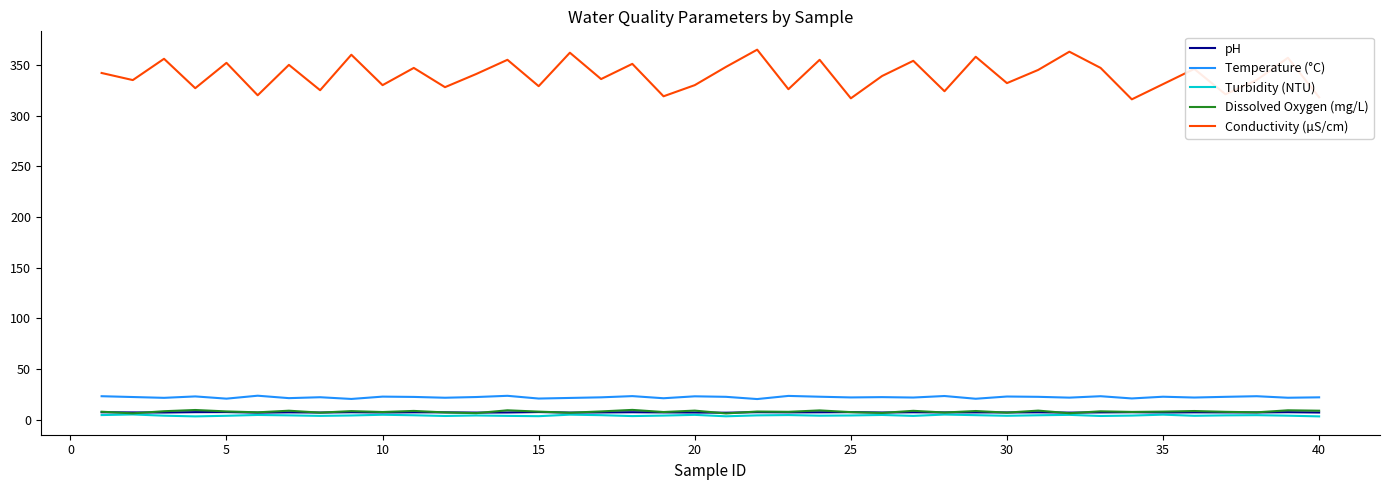

What is the maximum value for pH?

7.5